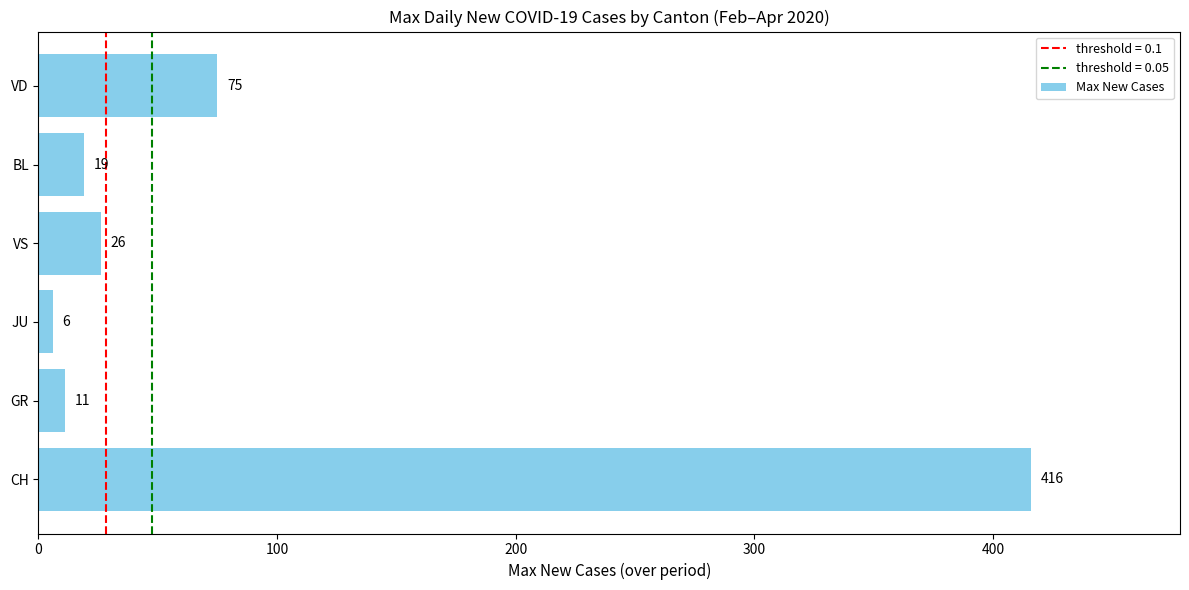

What is the sum of all values?

553